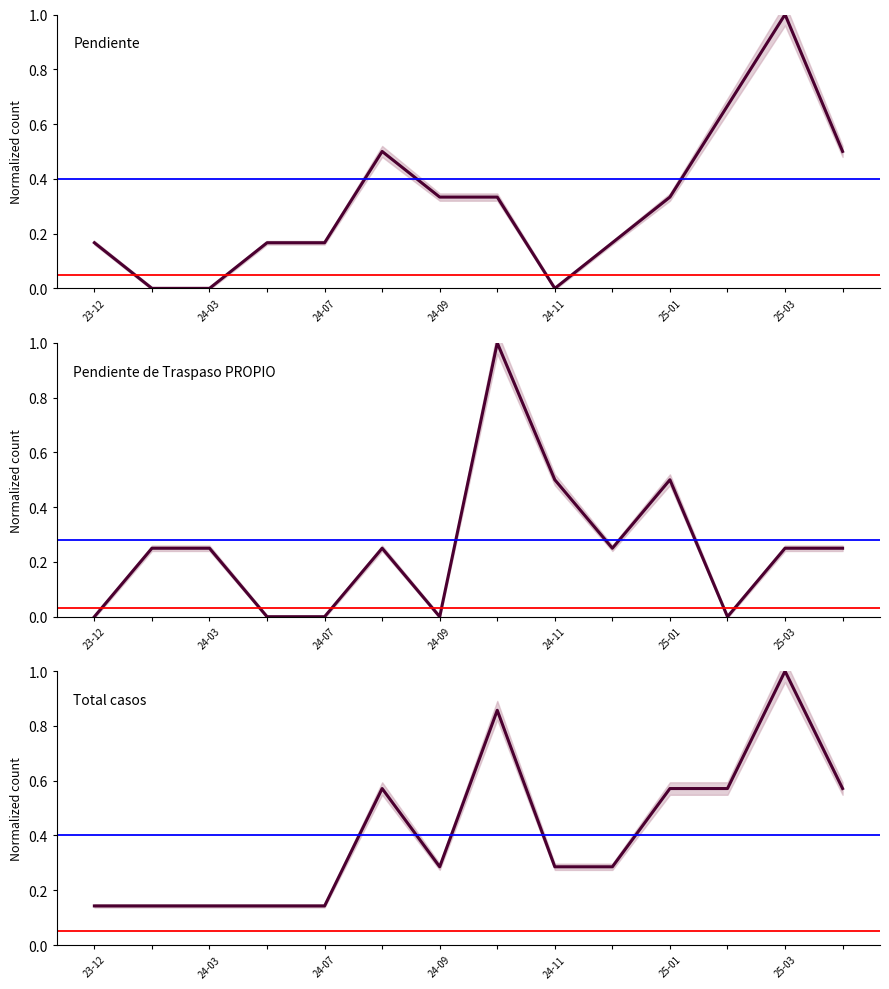

Is it true that Total casos equals 0.2 at 24-07?

False